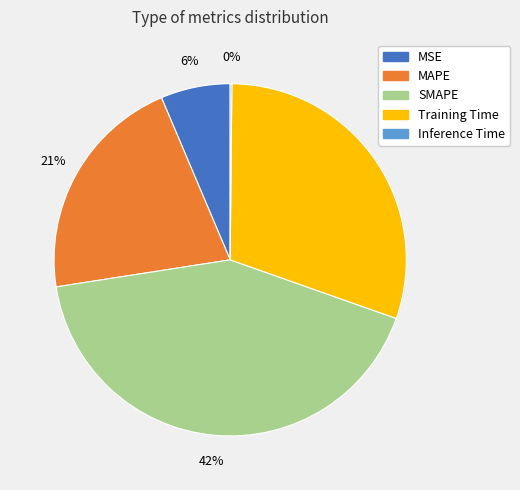

Does SMAPE account for over 50% of the chart?

No